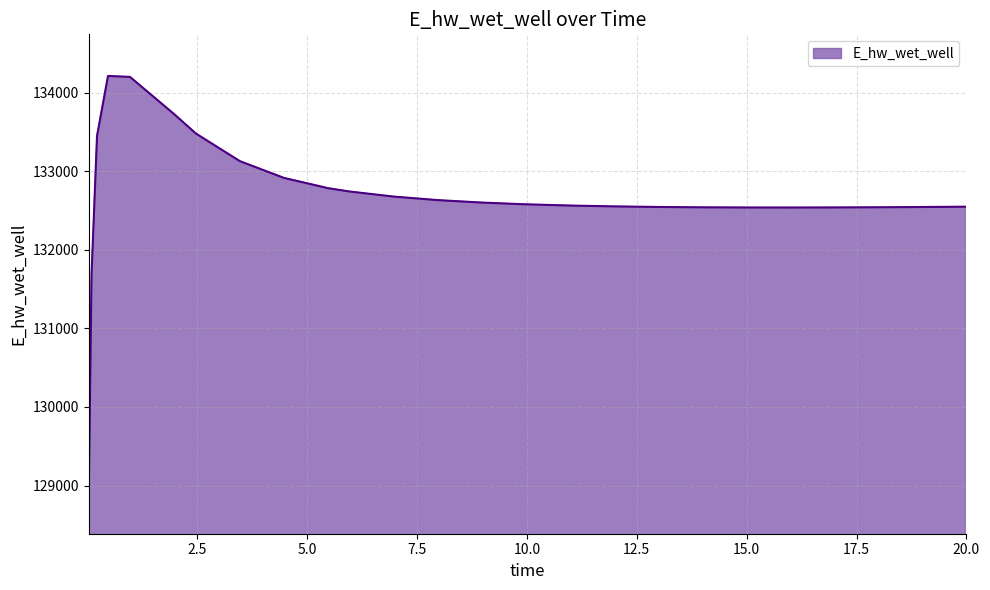

What is the difference between the maximum and minimum values?

5297.6